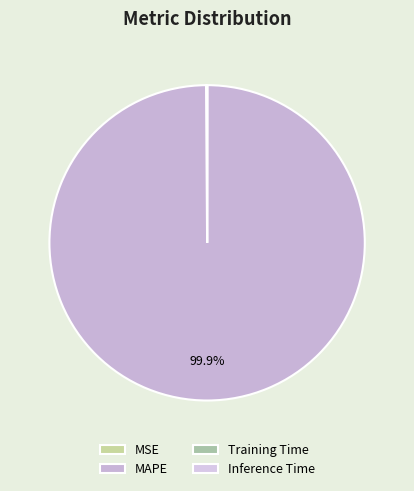

How many slices are in this pie chart?

4